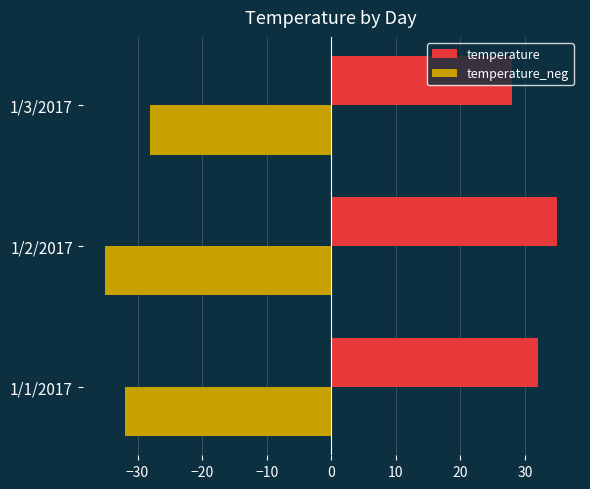

What is the spread (max minus min) of values at 1/1/2017?

64